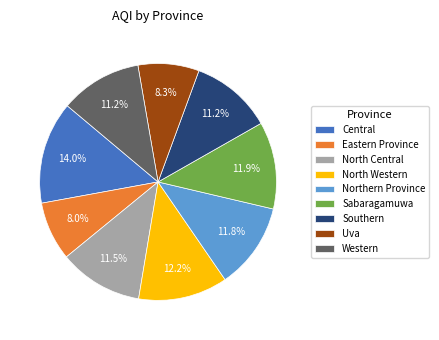

Count the number of slices in the pie.

9